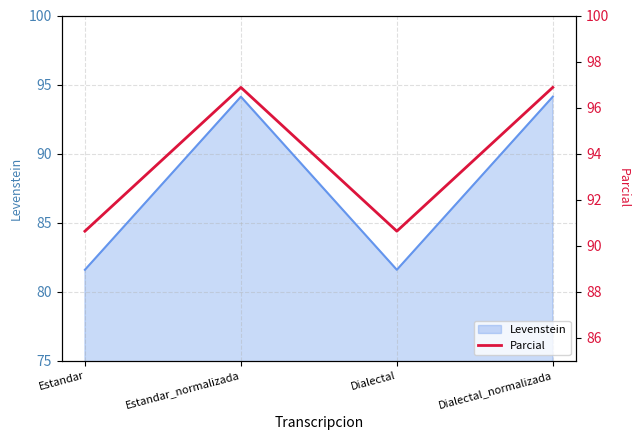

What is the lowest value of the Levenstein series?

81.6